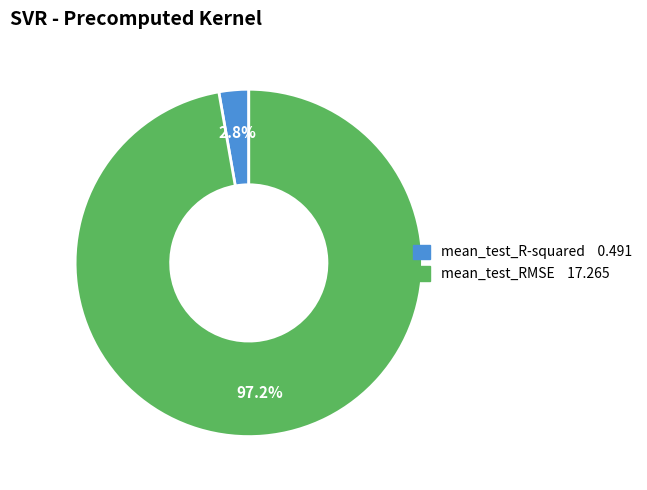

To the nearest percent, what is the average slice percentage?

50%